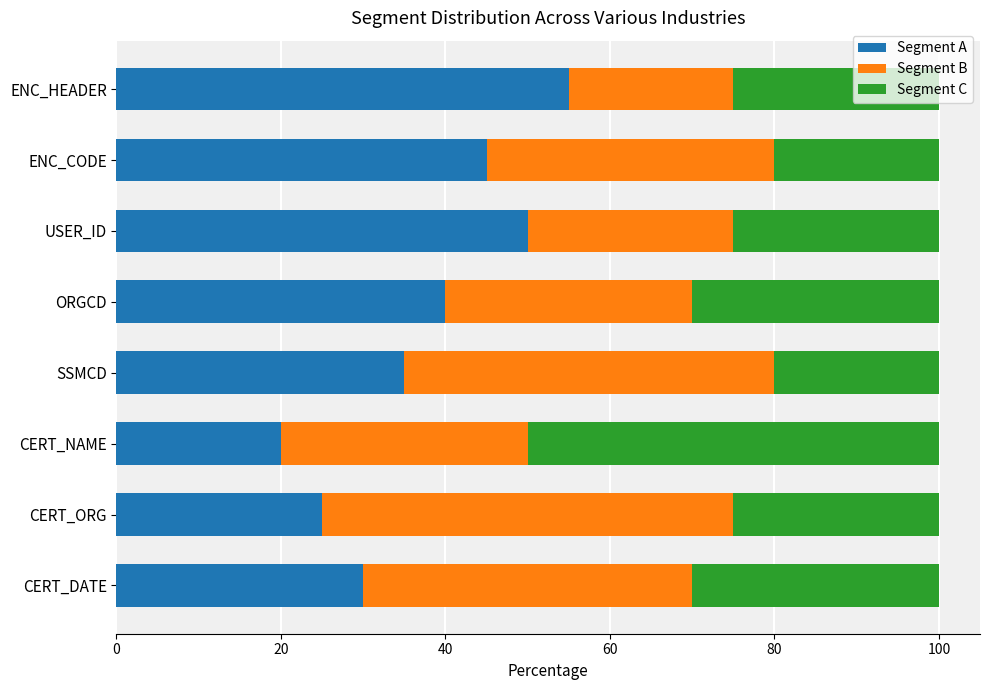

Rank the categories by Segment A value from lowest to highest.

CERT_NAME, CERT_ORG, CERT_DATE, SSMCD, ORGCD, ENC_CODE, USER_ID, ENC_HEADER